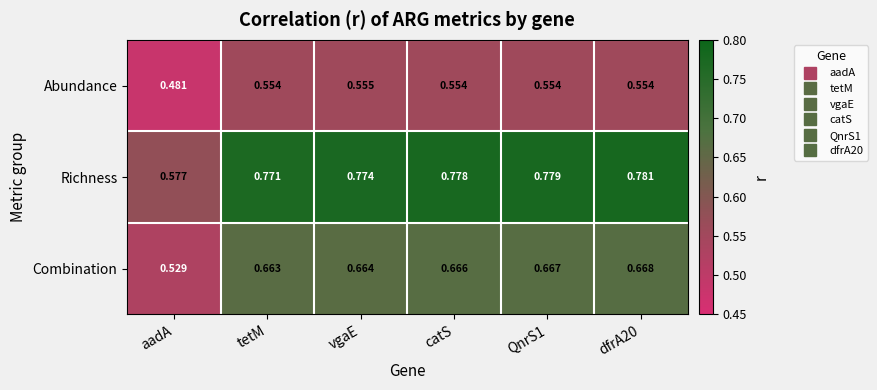

Rank the series by their average value, from lowest to highest.

Abundance, Combination, Richness